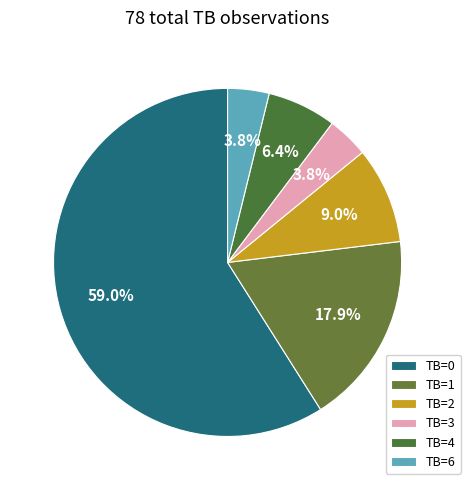

Rank the categories by value from highest to lowest.

TB=0, TB=1, TB=2, TB=4, TB=3, TB=6